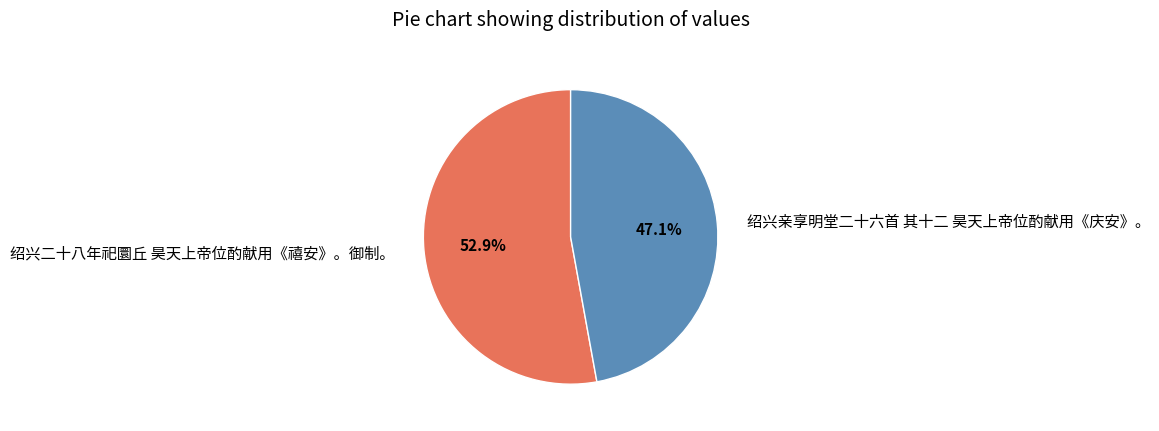

To the nearest percent, what portion does 绍兴亲享明堂二十六首 其十二 昊天上帝位酌献用《庆安》。 represent?

47%